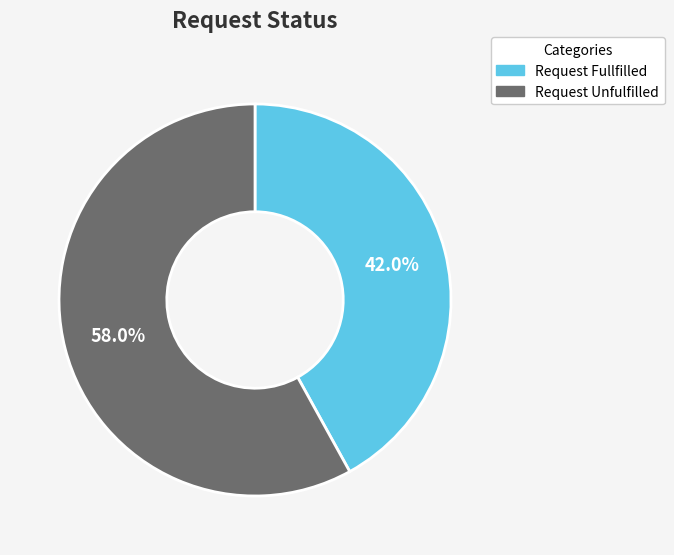

To the nearest percent, what percentage of the pie is Request Fullfilled?

42%